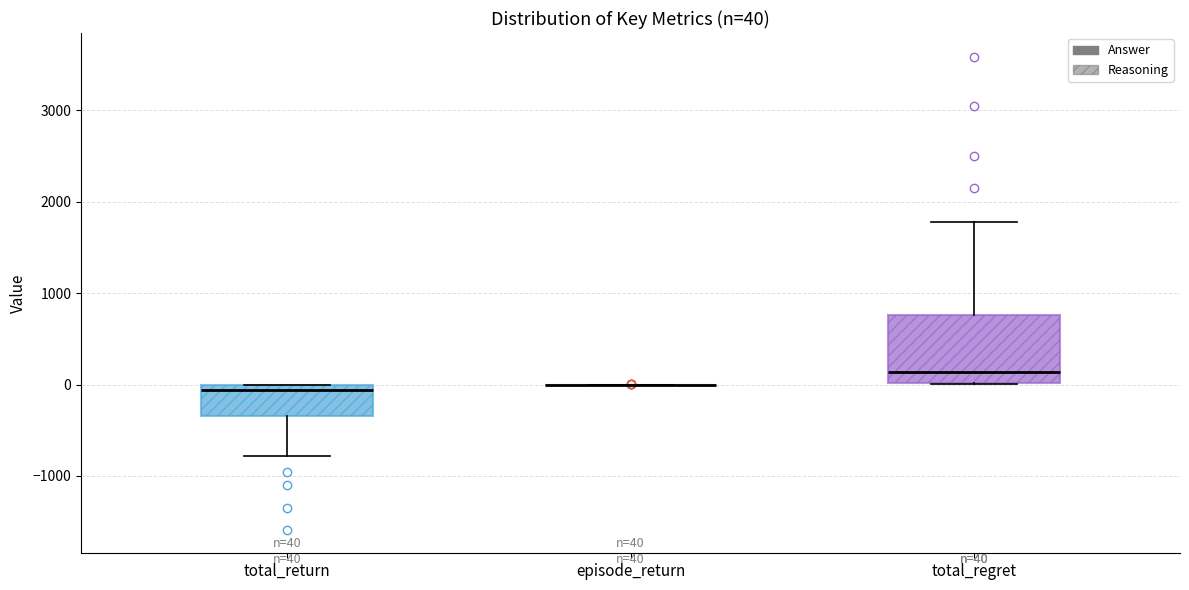

Comparing the boxes themselves (not the whiskers), which one is the tallest?

total_regret